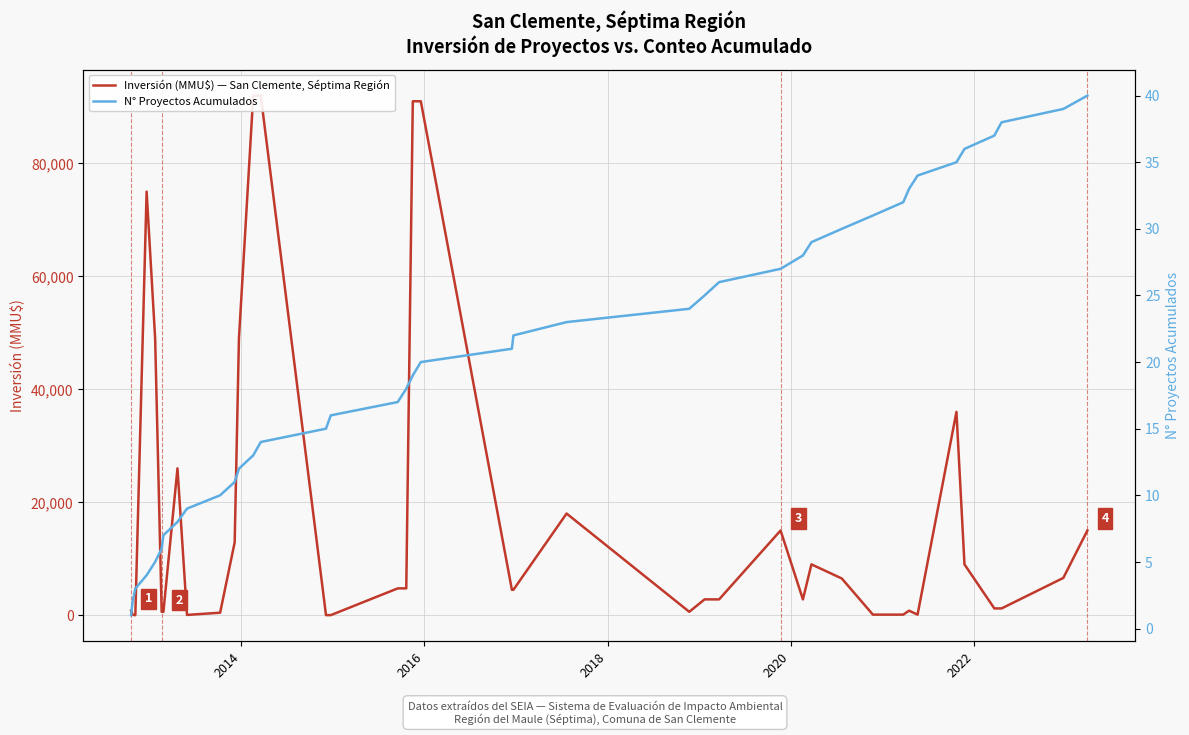

What is the difference between the maximum and minimum values in the N° Proyectos Acumulados series?

39